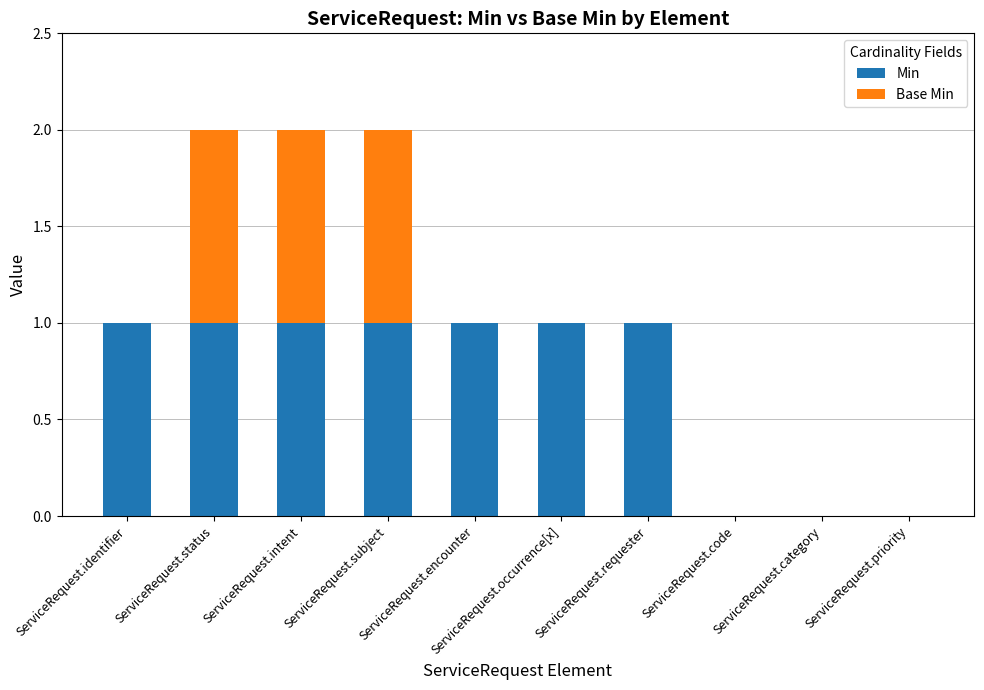

How many Min values are between 0 and 1?

10